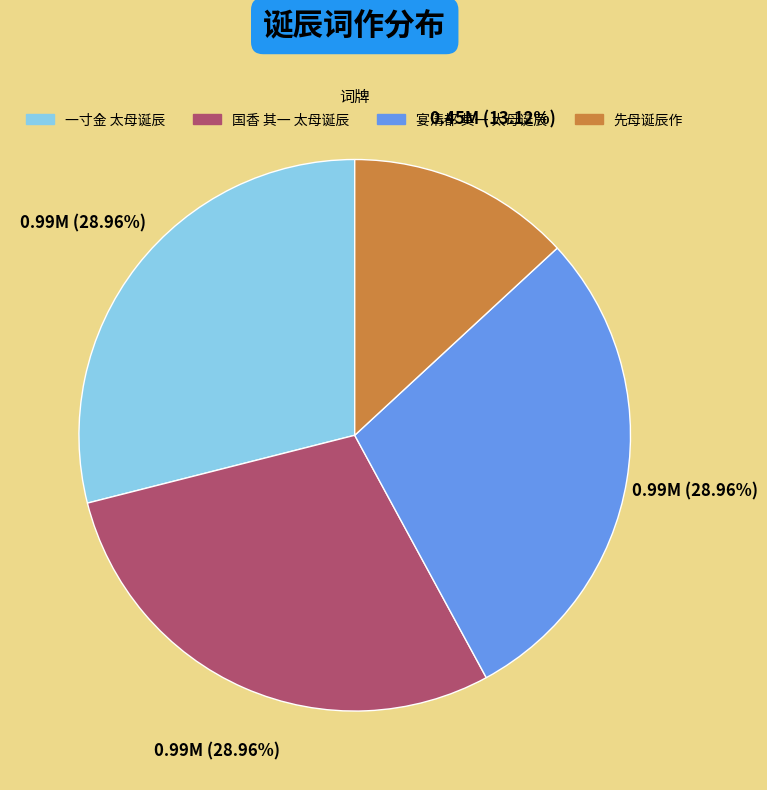

True or false: 先母诞辰作 accounts for 13% of the total.

True